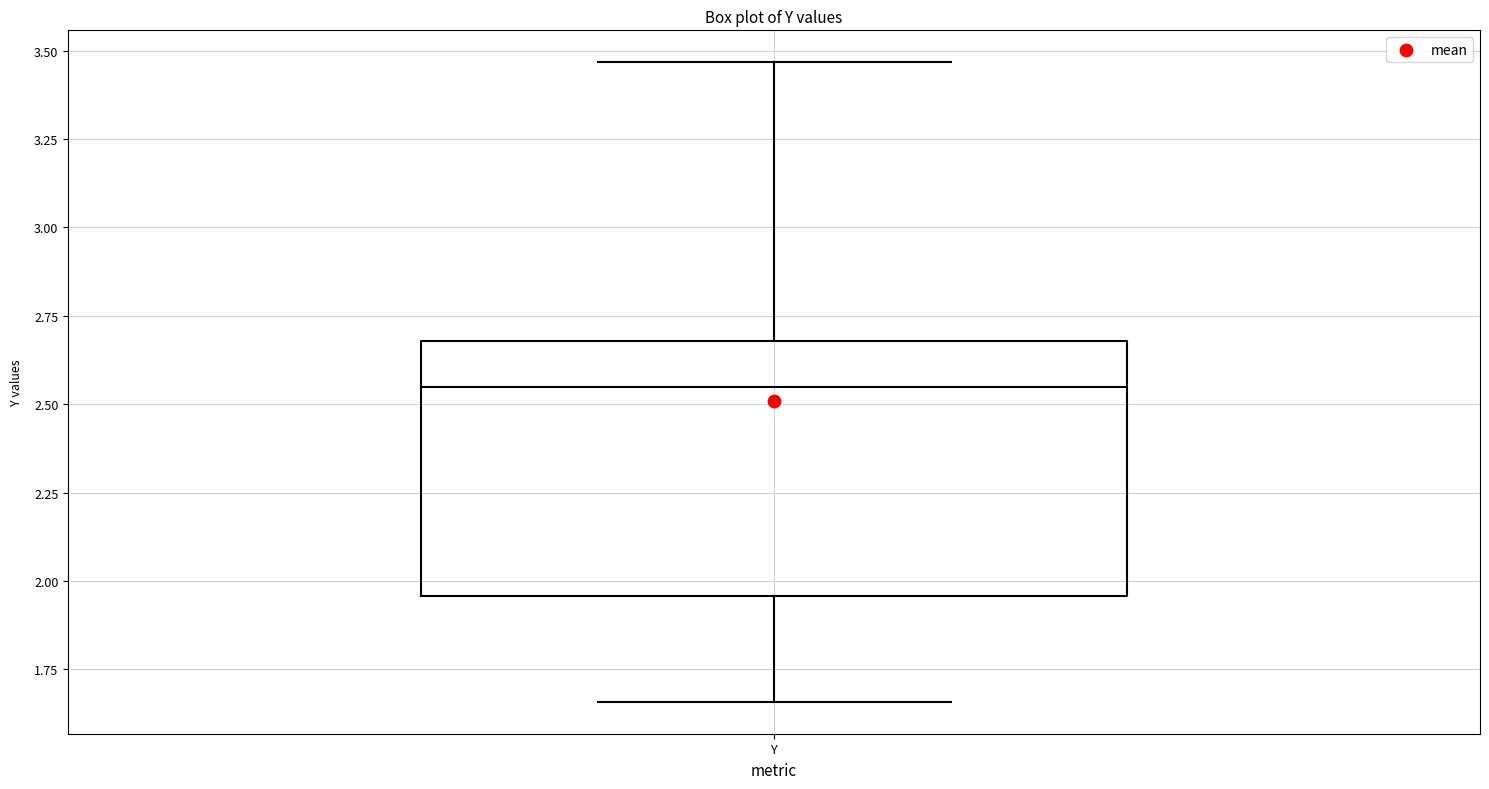

Where does the upper whisker of the box for Y end on the y-axis? The values are not printed on the chart, so give them approximately, as read against the axis.

3.45